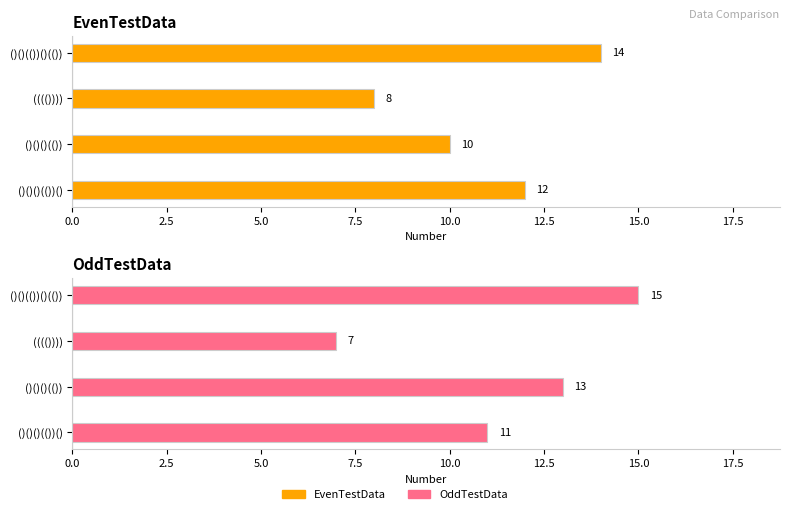

Between ()()(())()(()) and ()()()(()), which series saw the biggest shift?

EvenTestData